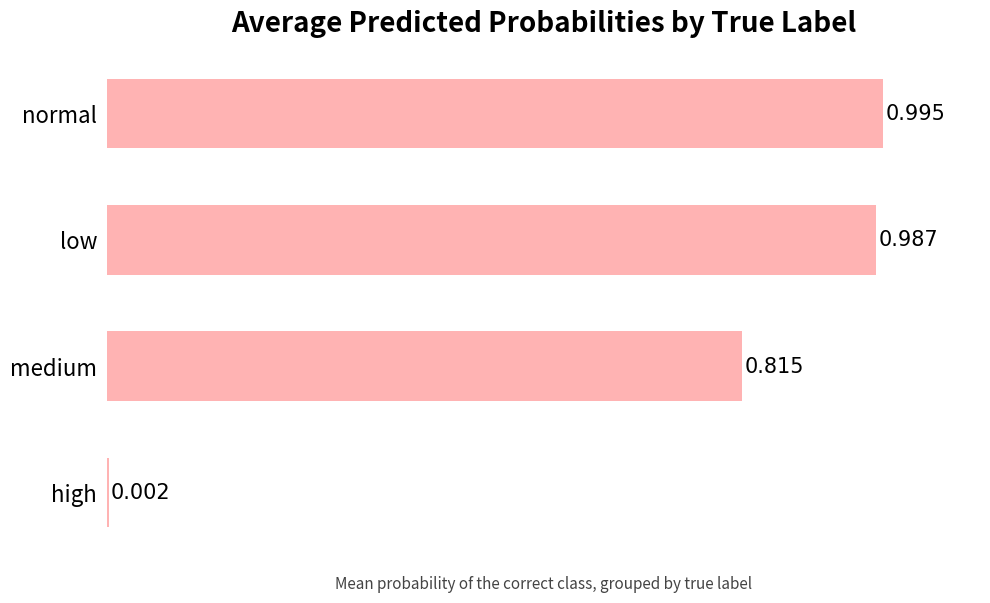

Which has a higher value, low or normal?

normal